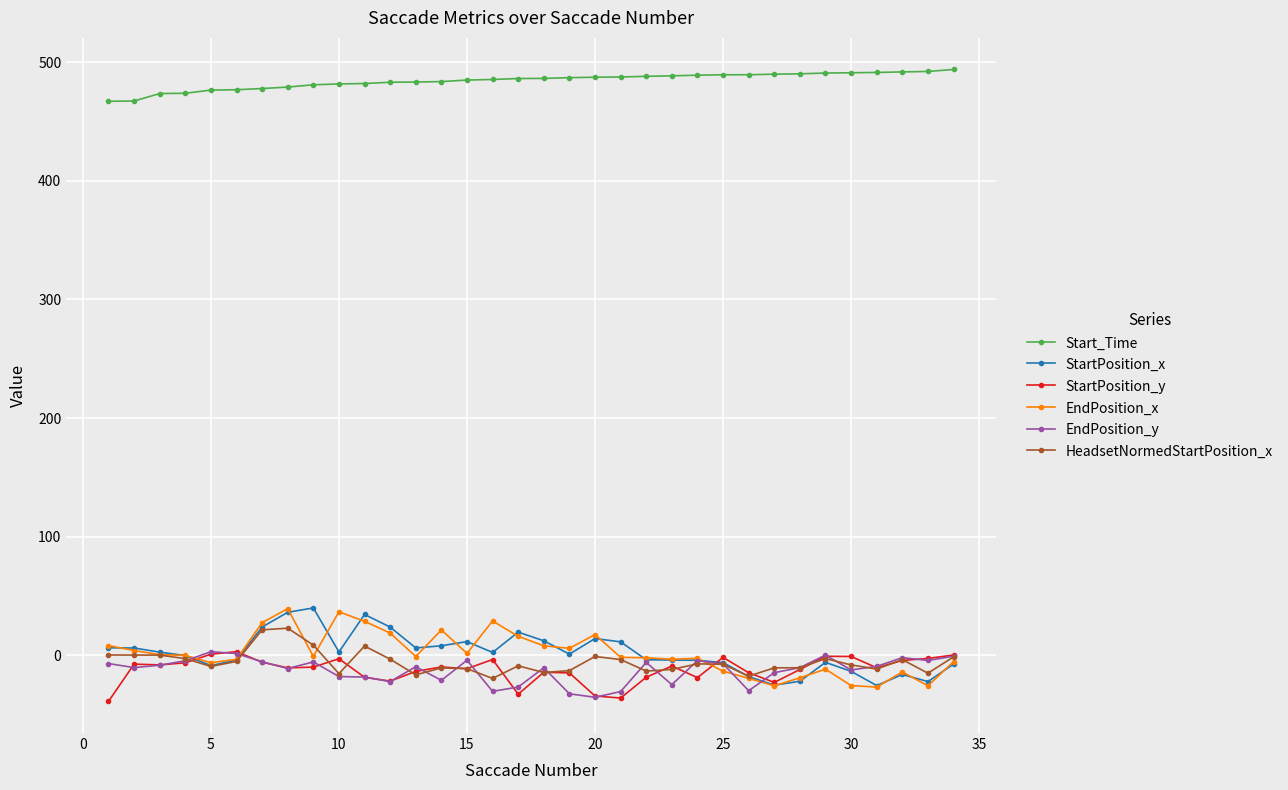

At how many categories does at least one series exceed 343?

34